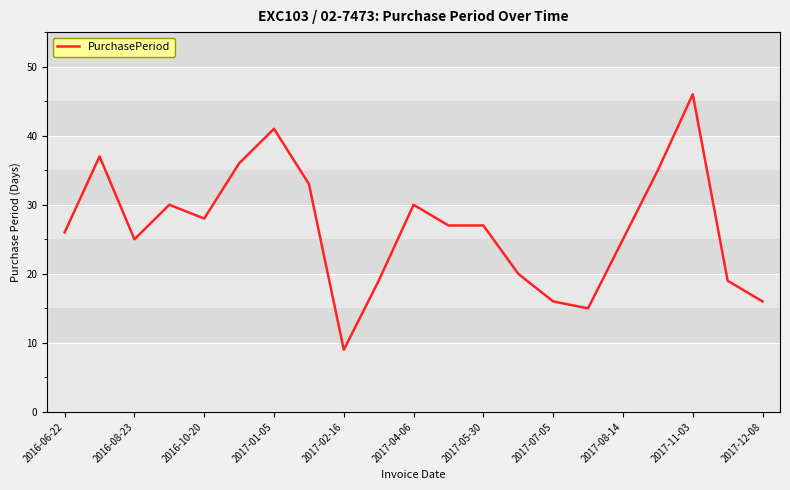

What is the greatest value displayed?

46